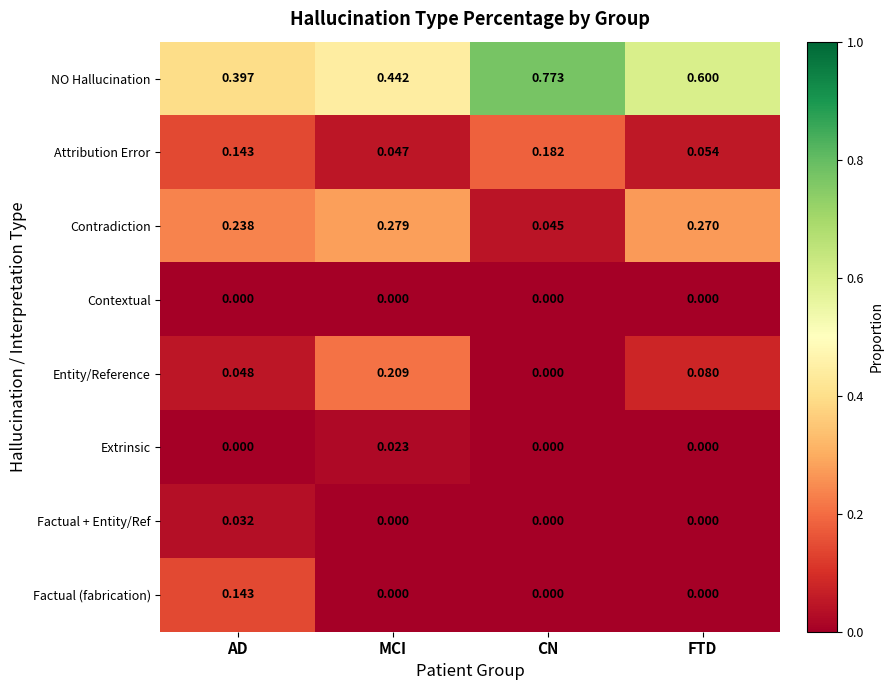

Which series has the widest spread of values?

NO Hallucination